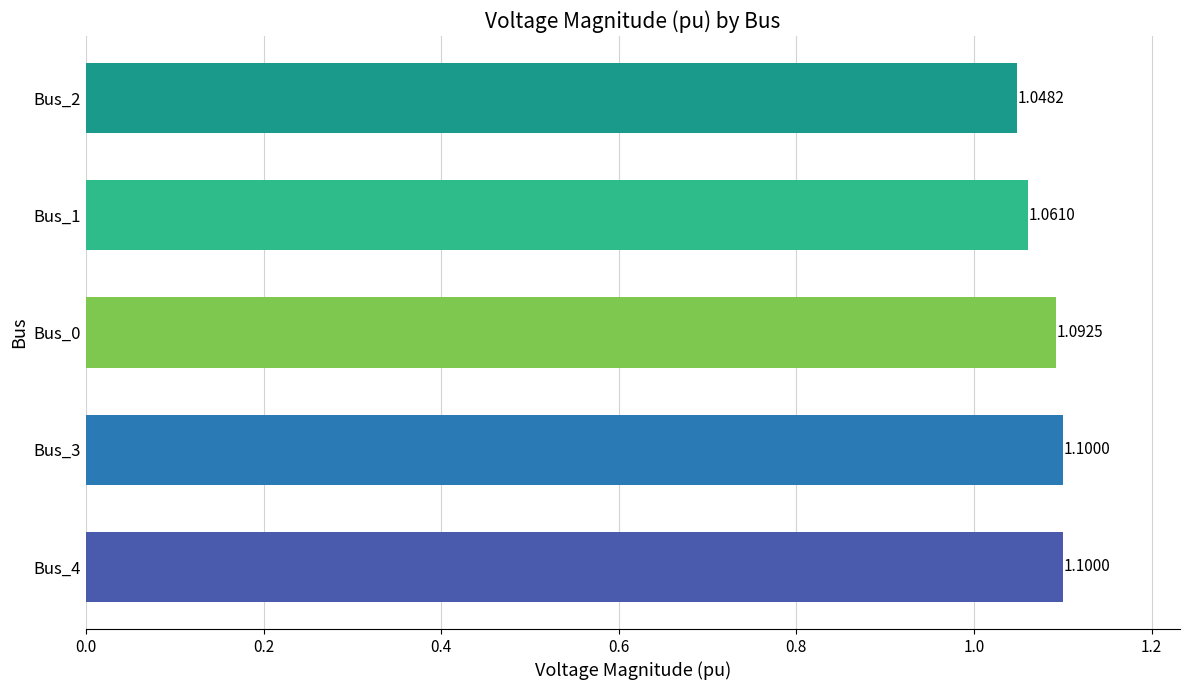

Which has a higher value, Bus_1 or Bus_4?

Bus_4